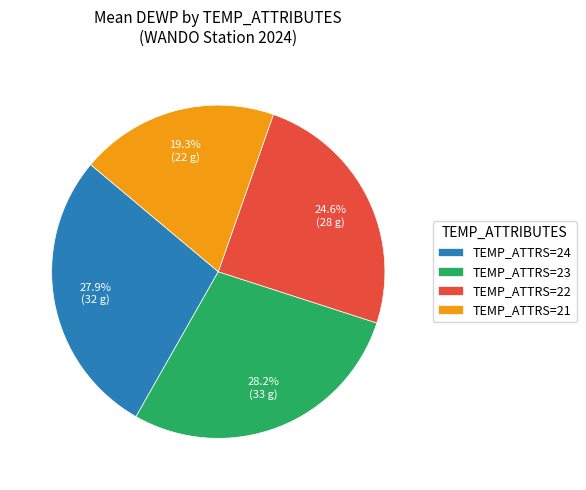

Which category has the smallest portion of the pie?

TEMP_ATTRS=21